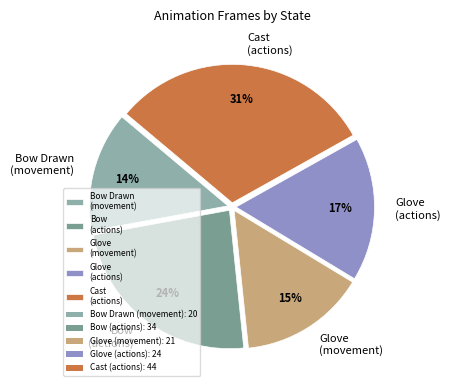

What is the largest slice in the pie chart?

Cast (actions)